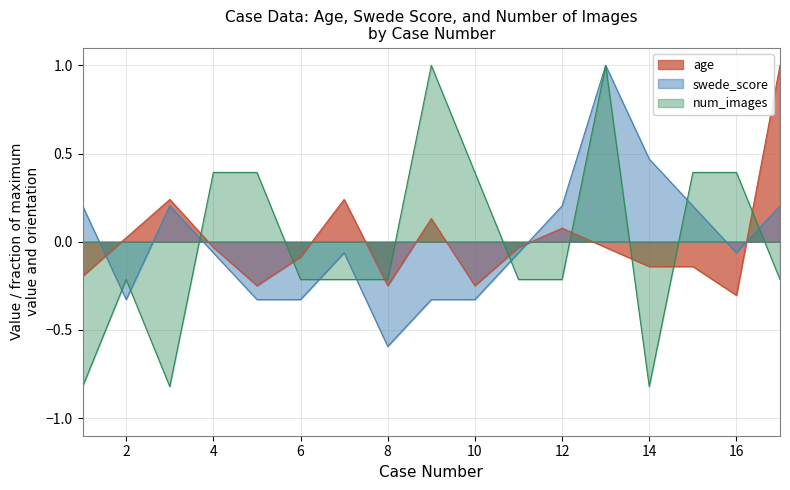

At which label does age first exceed 0?

2